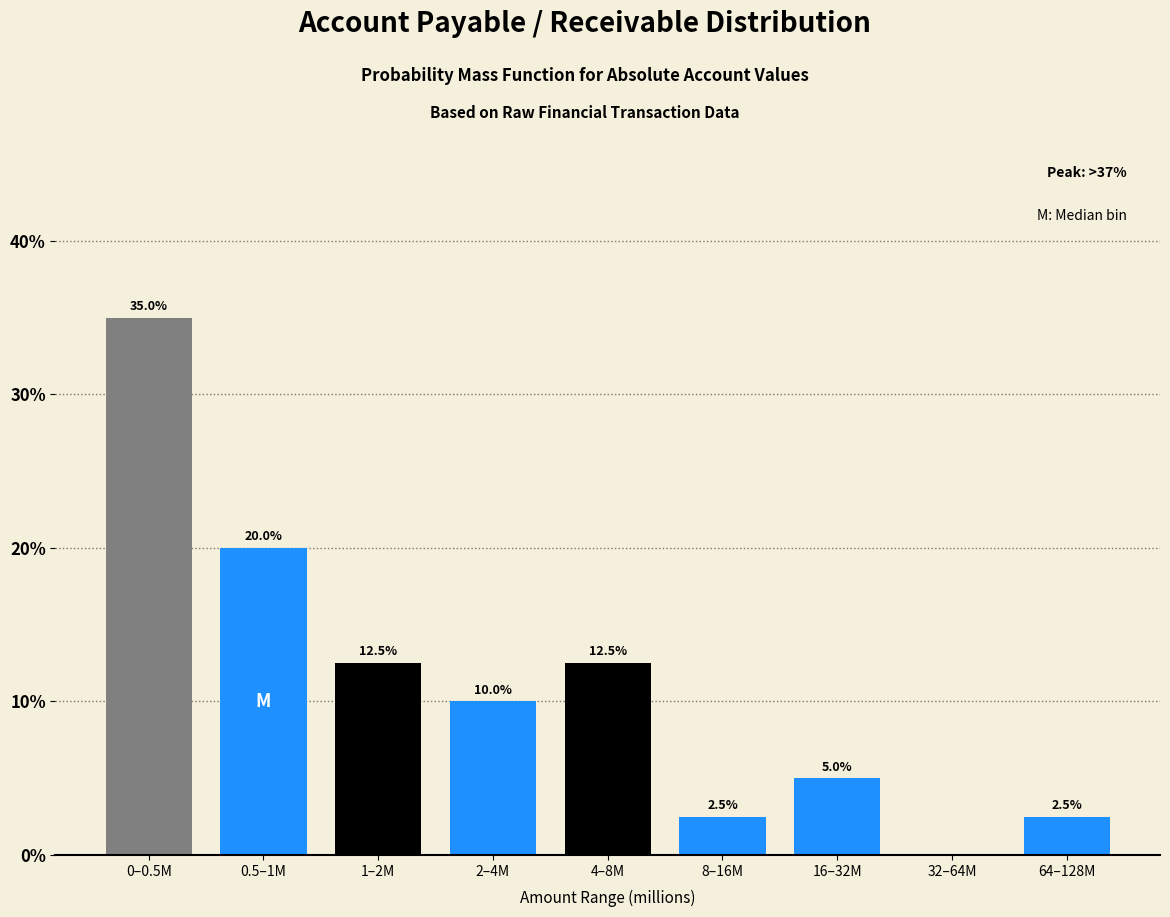

Reading left to right, extract all data points from this chart.

0–0.5M=35.0	0.5–1M=20.0	1–2M=12.5	2–4M=10.0	4–8M=12.5	8–16M=2.5	16–32M=5.0	32–64M=0.0	64–128M=2.5